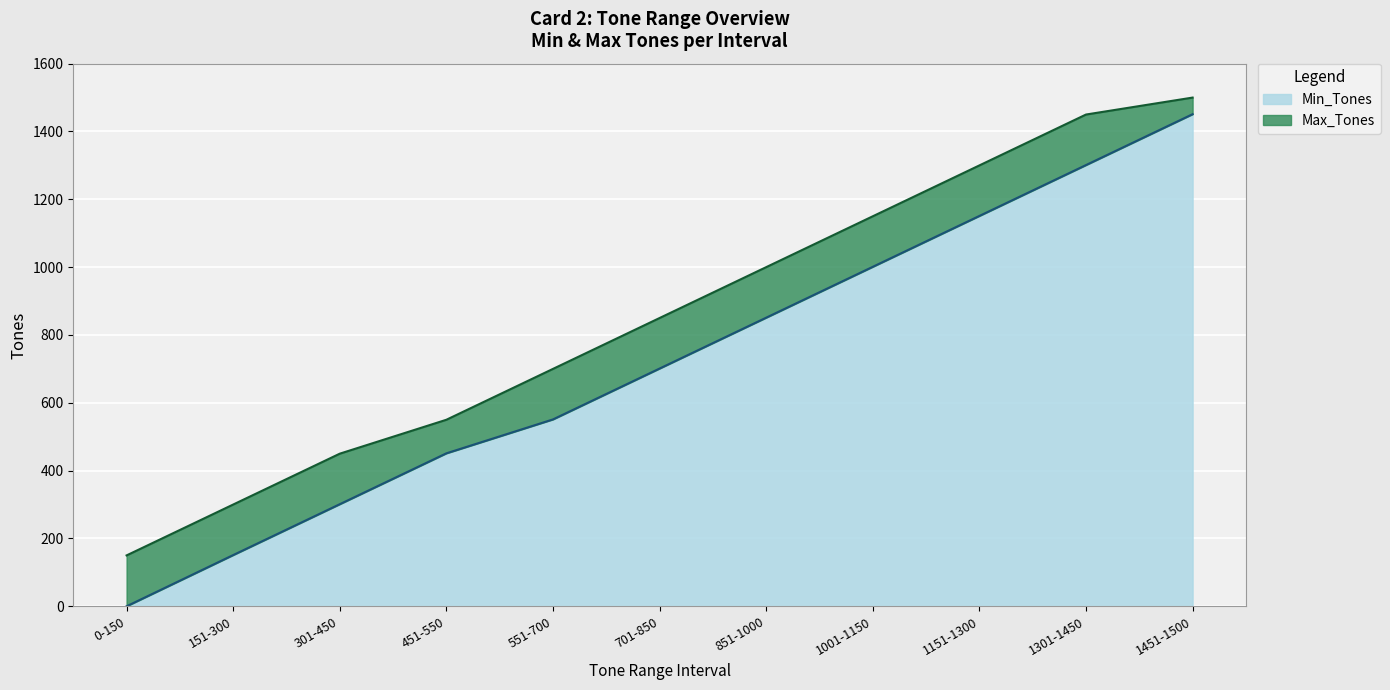

Rank the series by their average value, from highest to lowest.

Max_Tones, Min_Tones